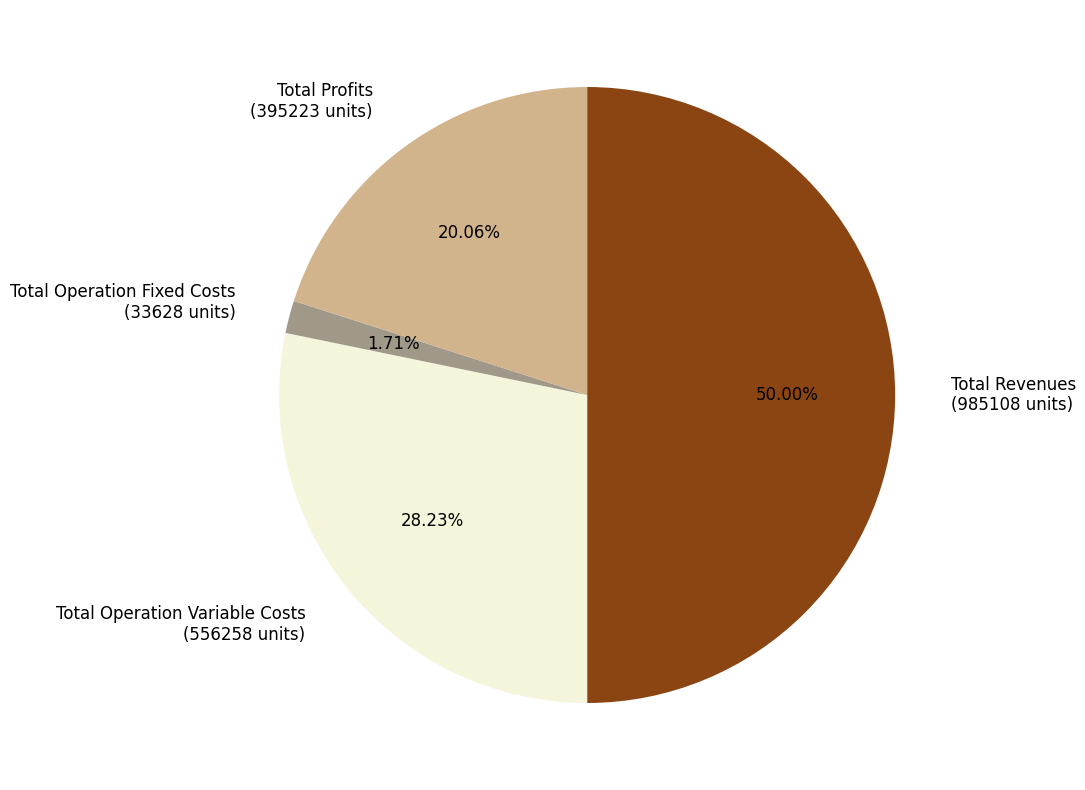

Is Total Profits (395223 units) the majority of the pie?

No